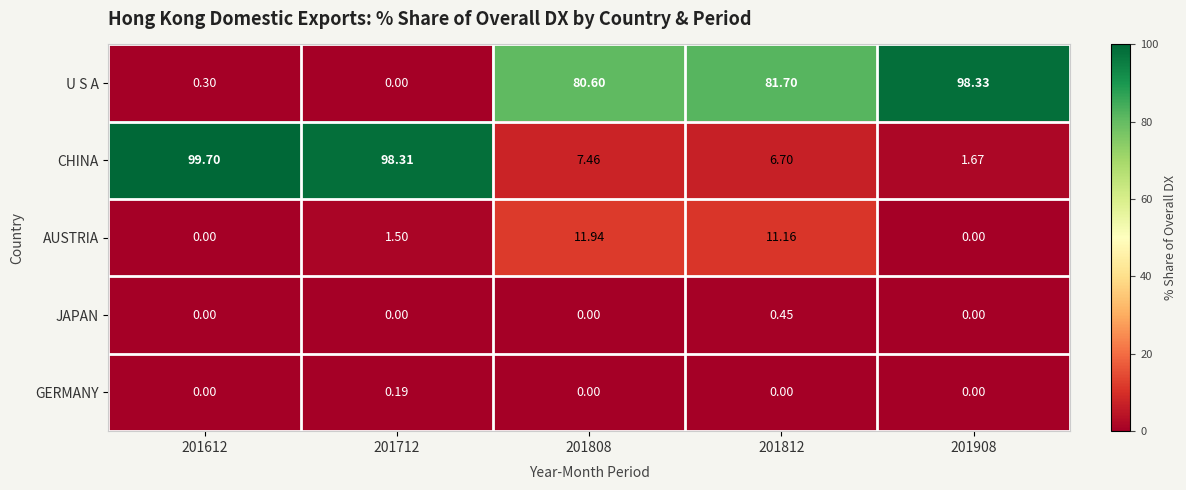

What is the greatest value displayed?

99.7